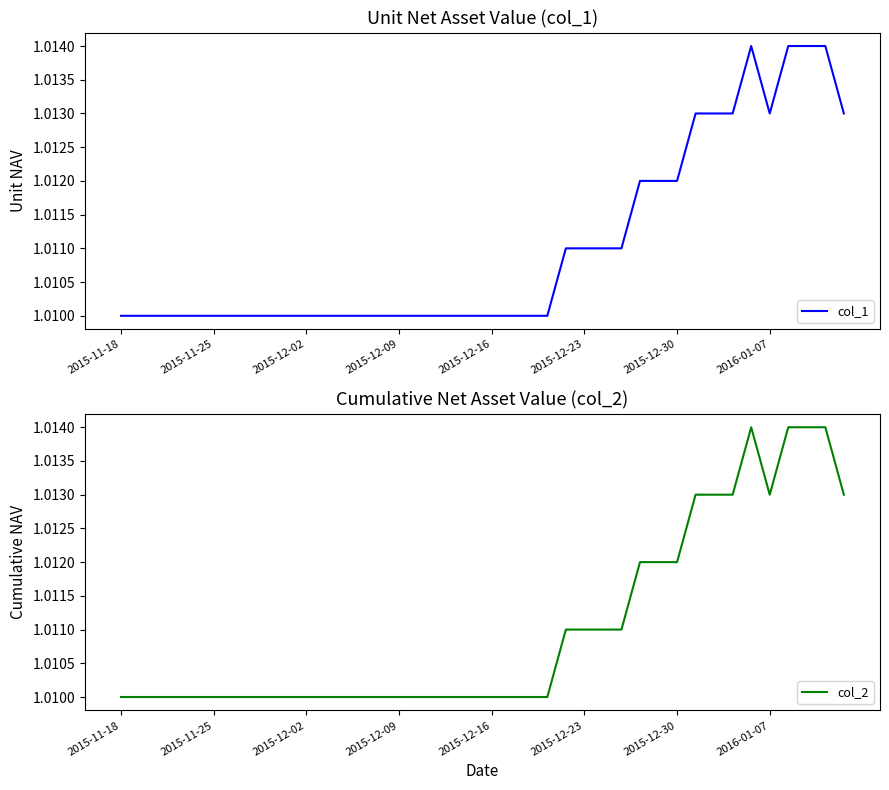

Which series has the widest spread of values?

col_1